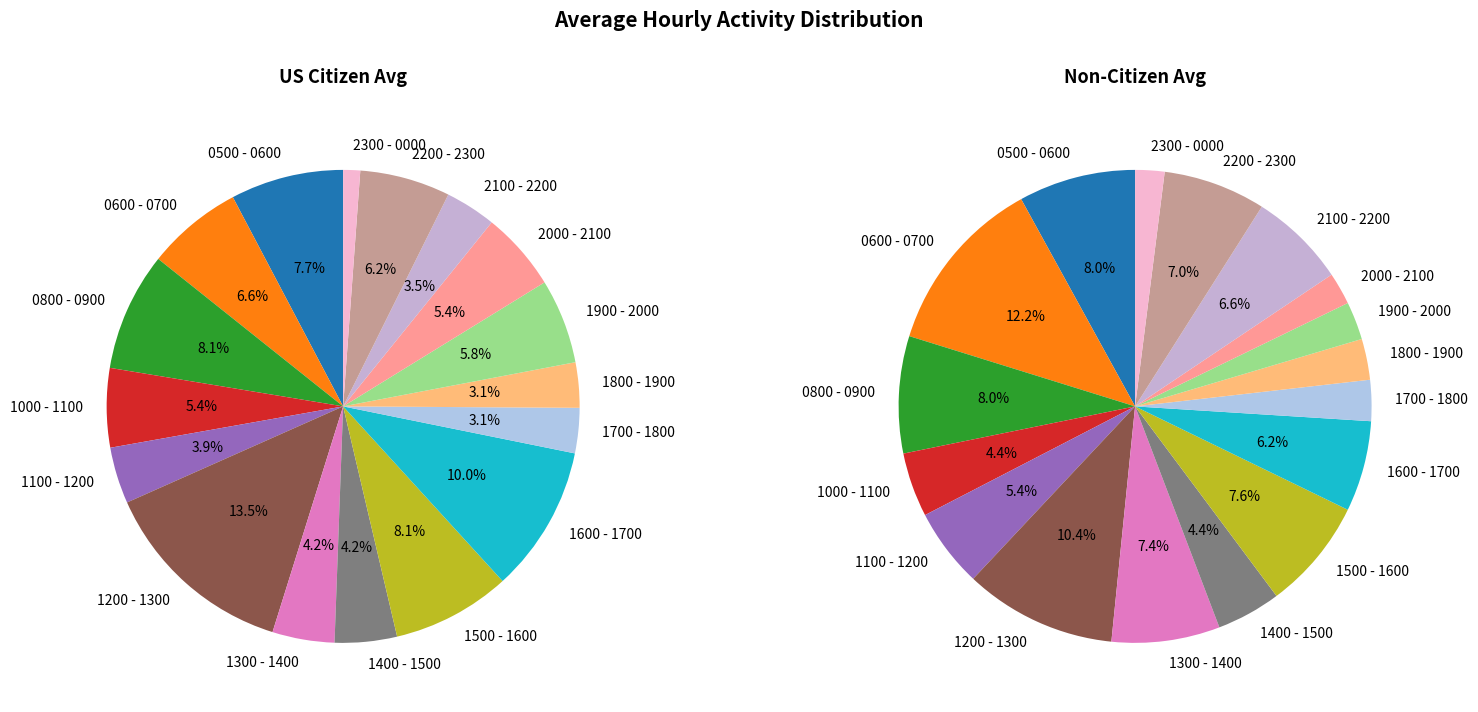

Which slice is the largest?

0600 - 0700